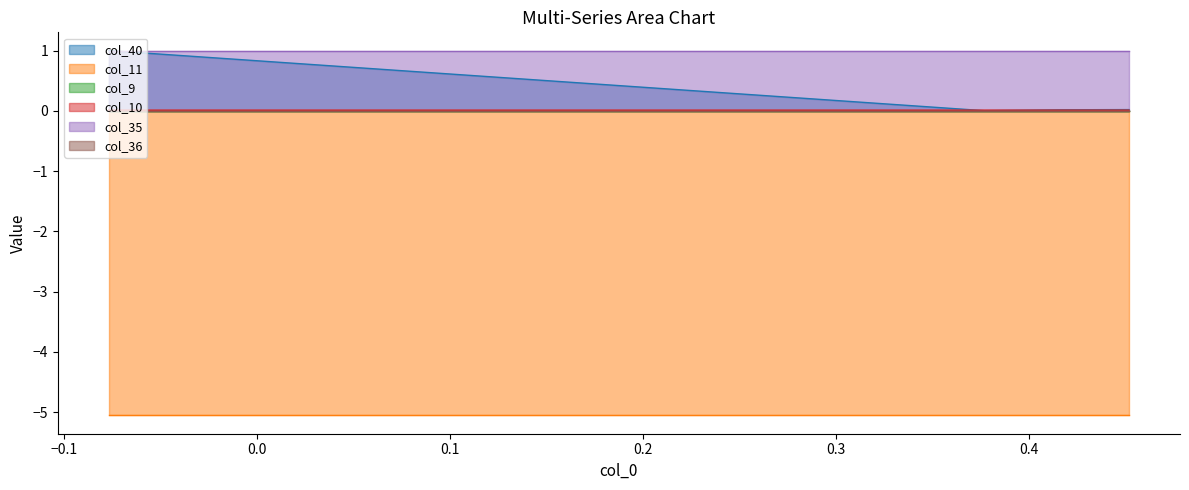

What are all the series names shown in the legend?

col_40, col_11, col_9, col_10, col_35, col_36